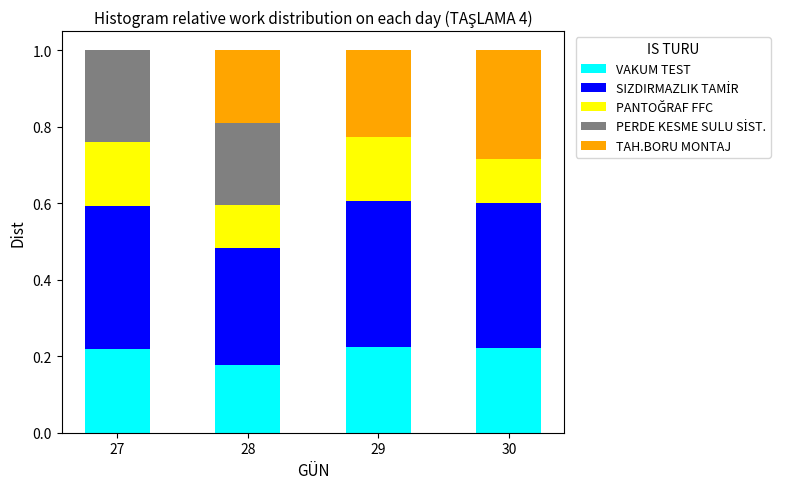

Is it true that VAKUM TEST equals 0.2 at 29?

True